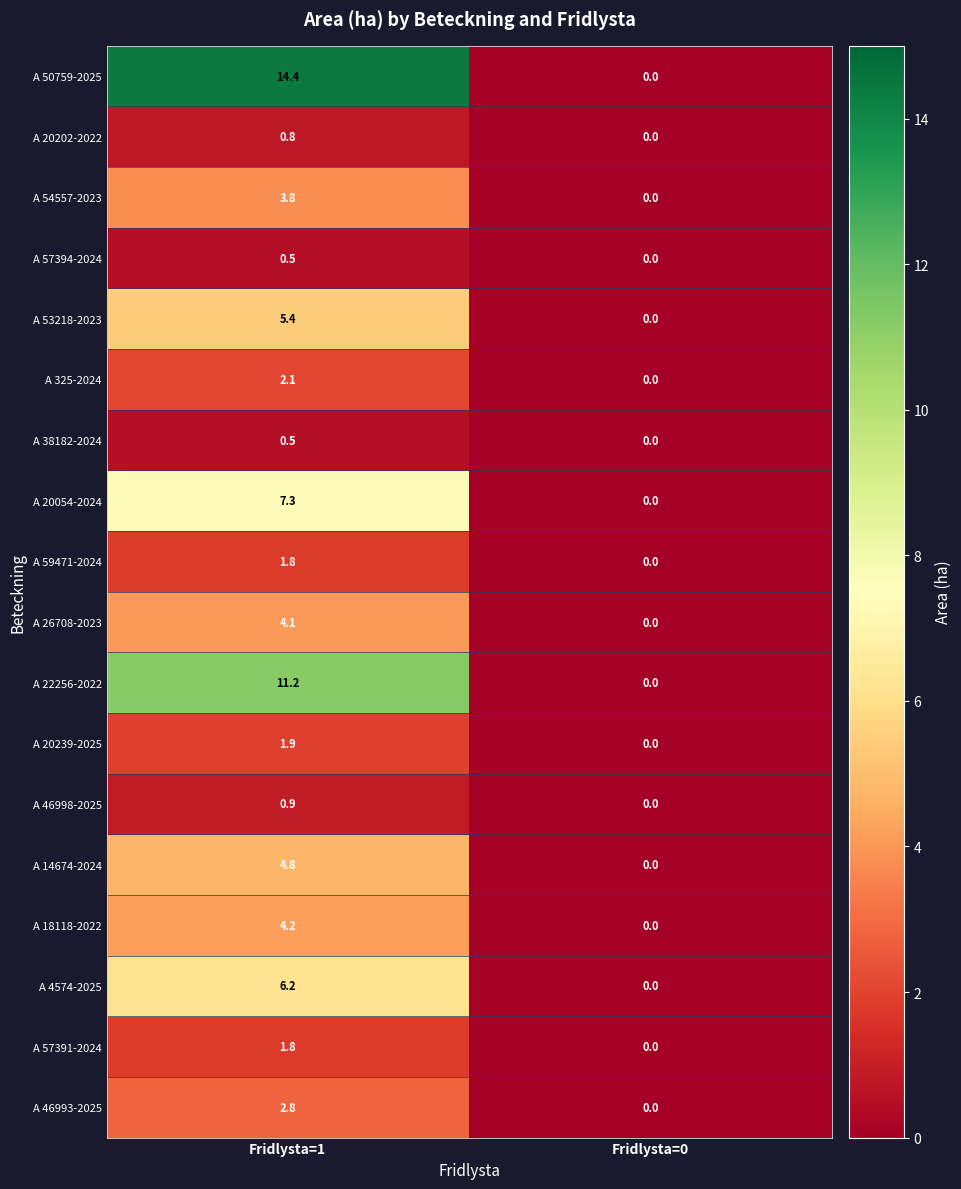

How many series are shown in this chart?

18